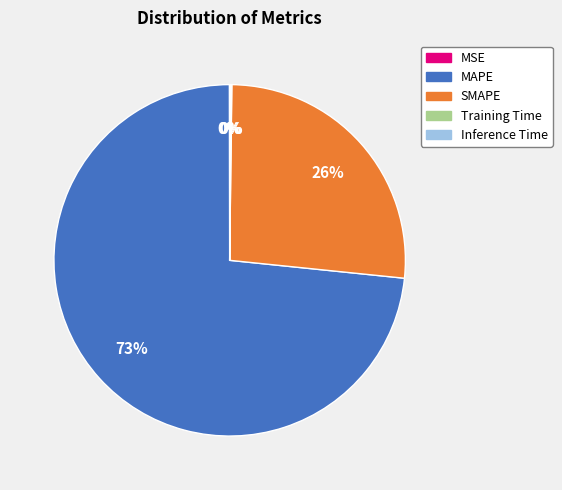

What is the largest slice in the pie chart?

MAPE